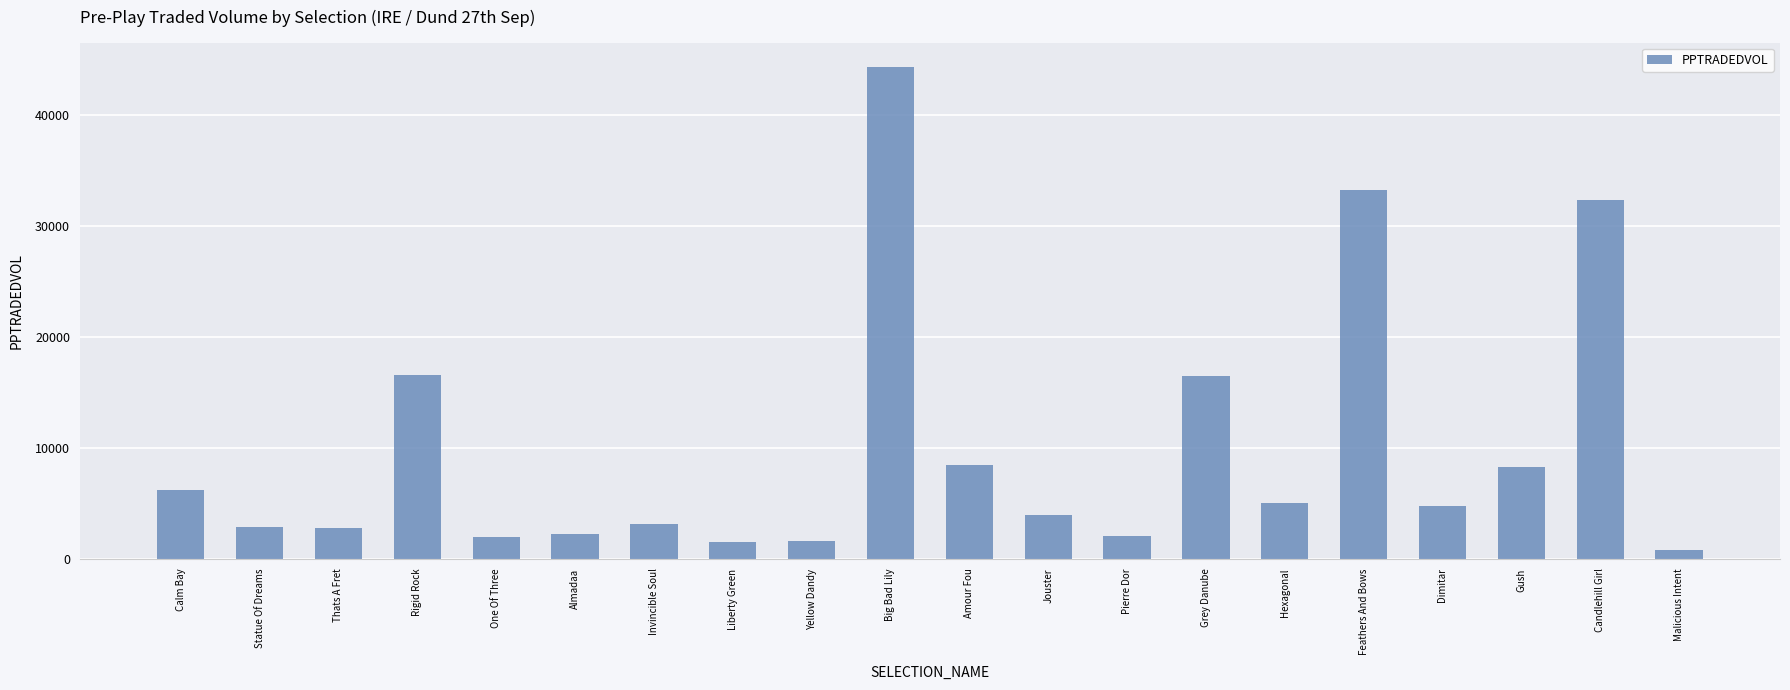

Approximately how many times larger is the value at One Of Three compared to Liberty Green?

1.3